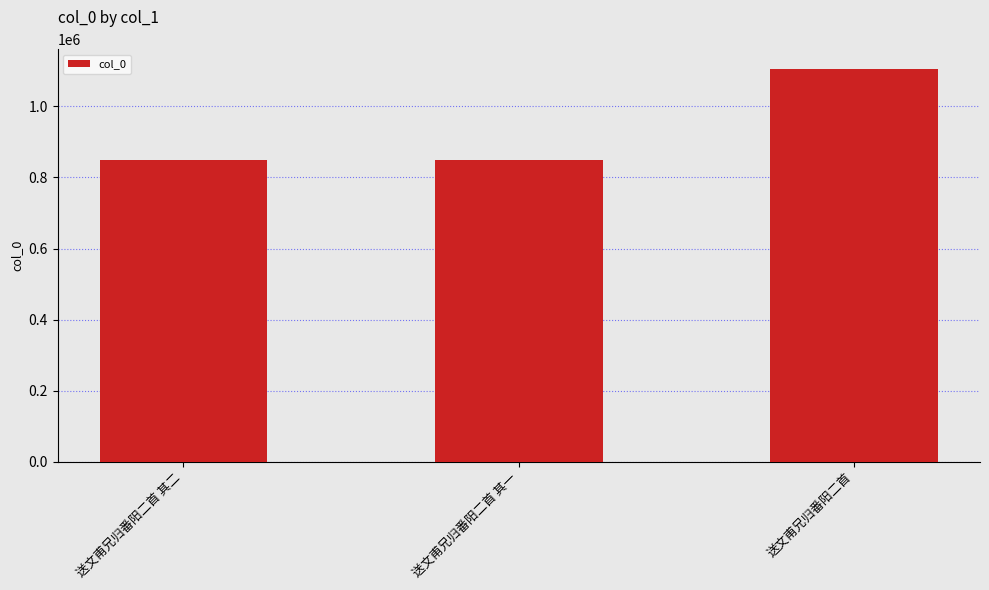

What is the value of the 2nd bar from the left?

849669